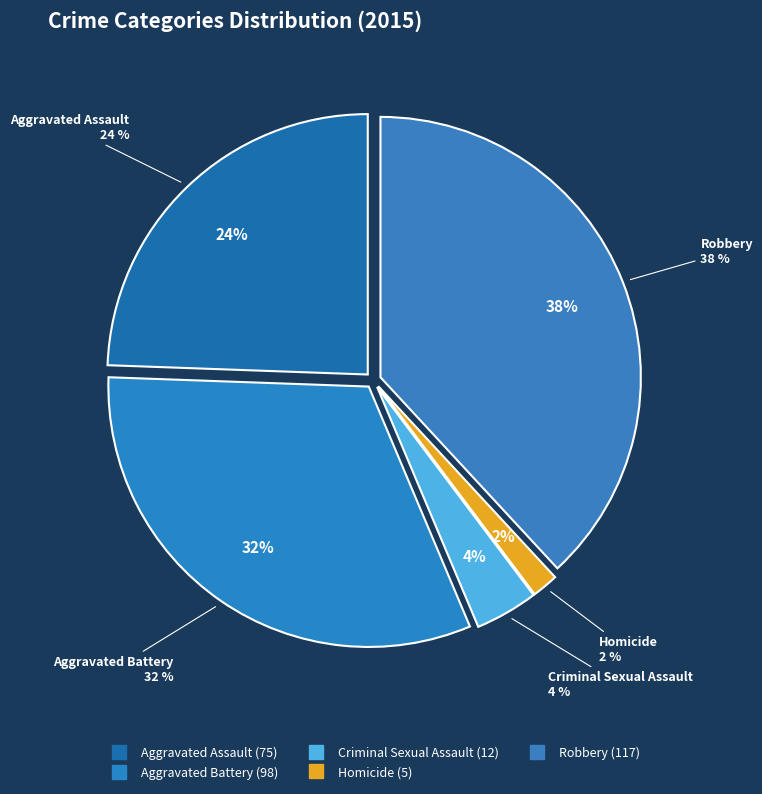

How many segments does this pie chart have?

5